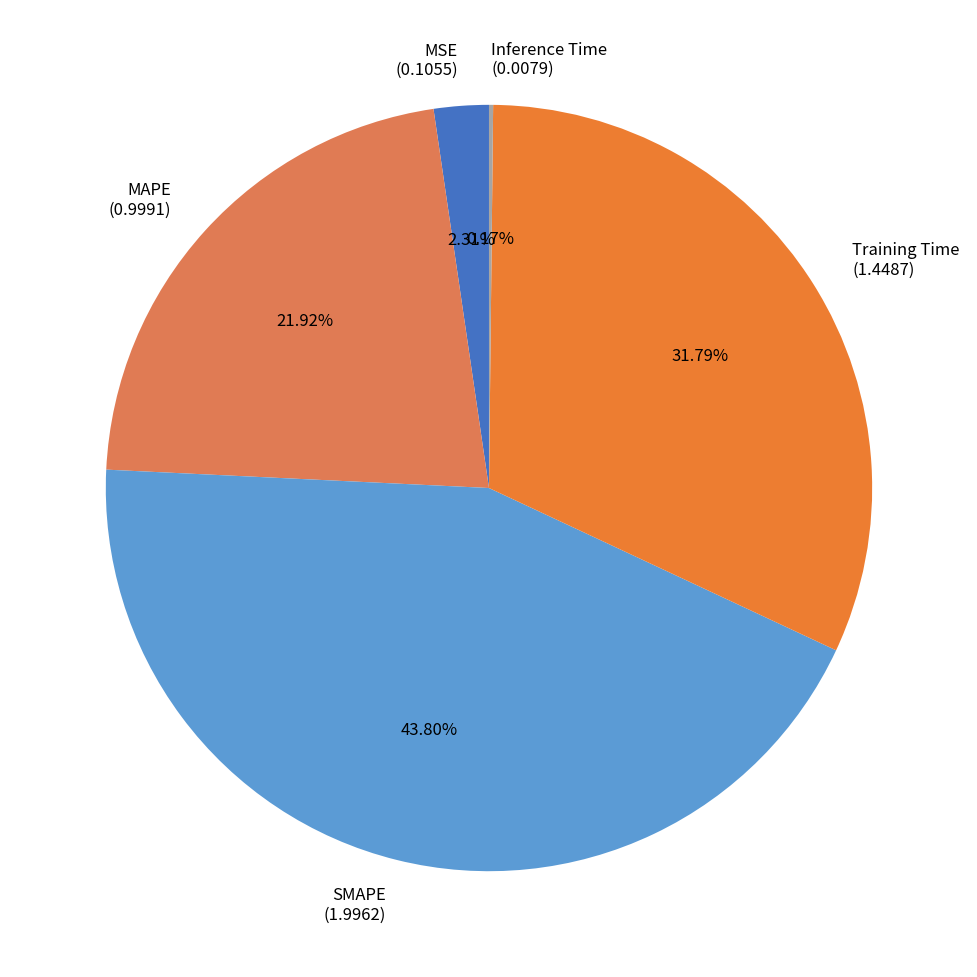

Is it true that MSE is 2% of the pie?

True